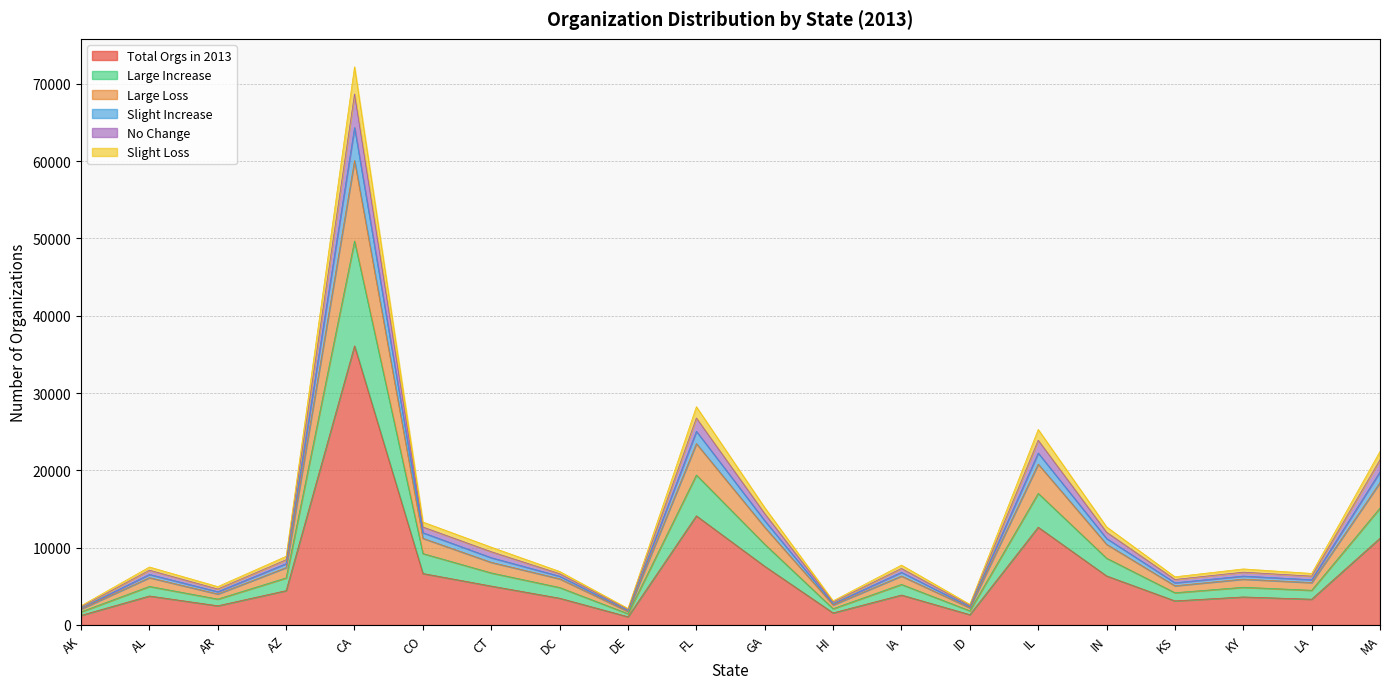

What are all the series names shown in the legend?

Total Orgs in 2013, Large Increase, Large Loss, Slight Increase, No Change, Slight Loss